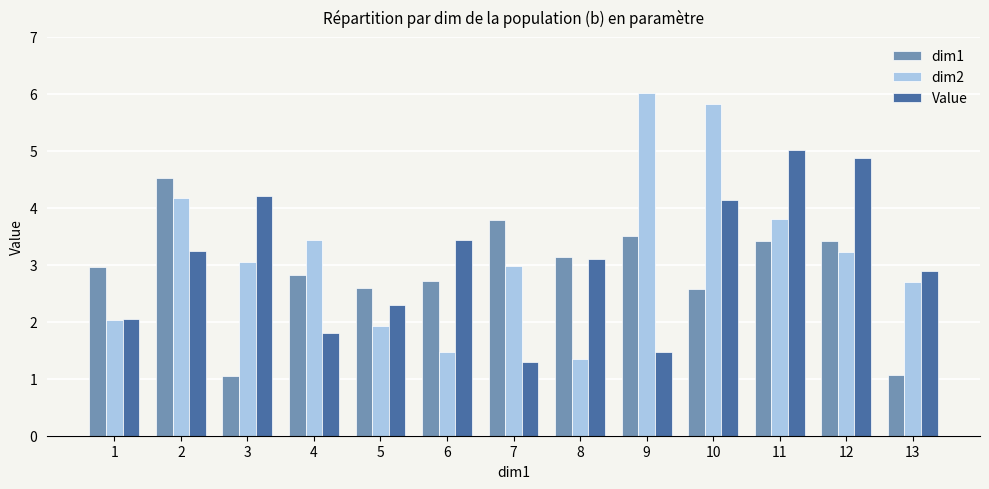

List the labels in order of dim2 value, smallest first.

8, 6, 5, 1, 13, 7, 3, 12, 4, 11, 2, 10, 9